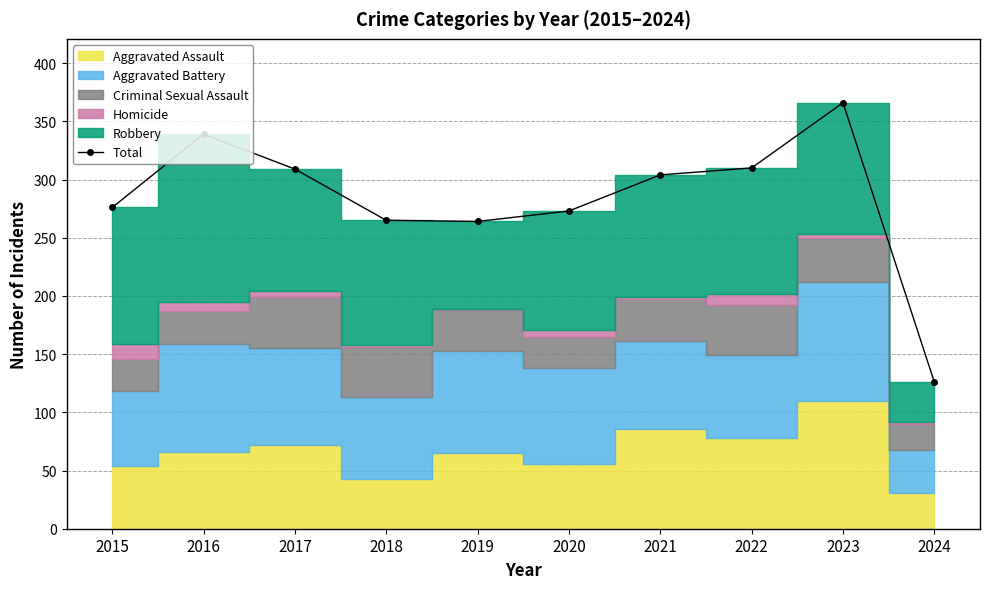

Reading right to left, transcribe all the data shown in this chart.

126	366	310	304	273	264	265	309	339	276